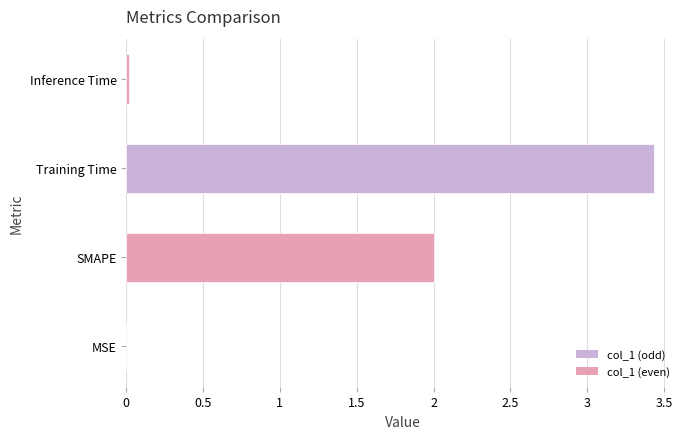

Between Inference Time and Training Time, which is larger?

Training Time